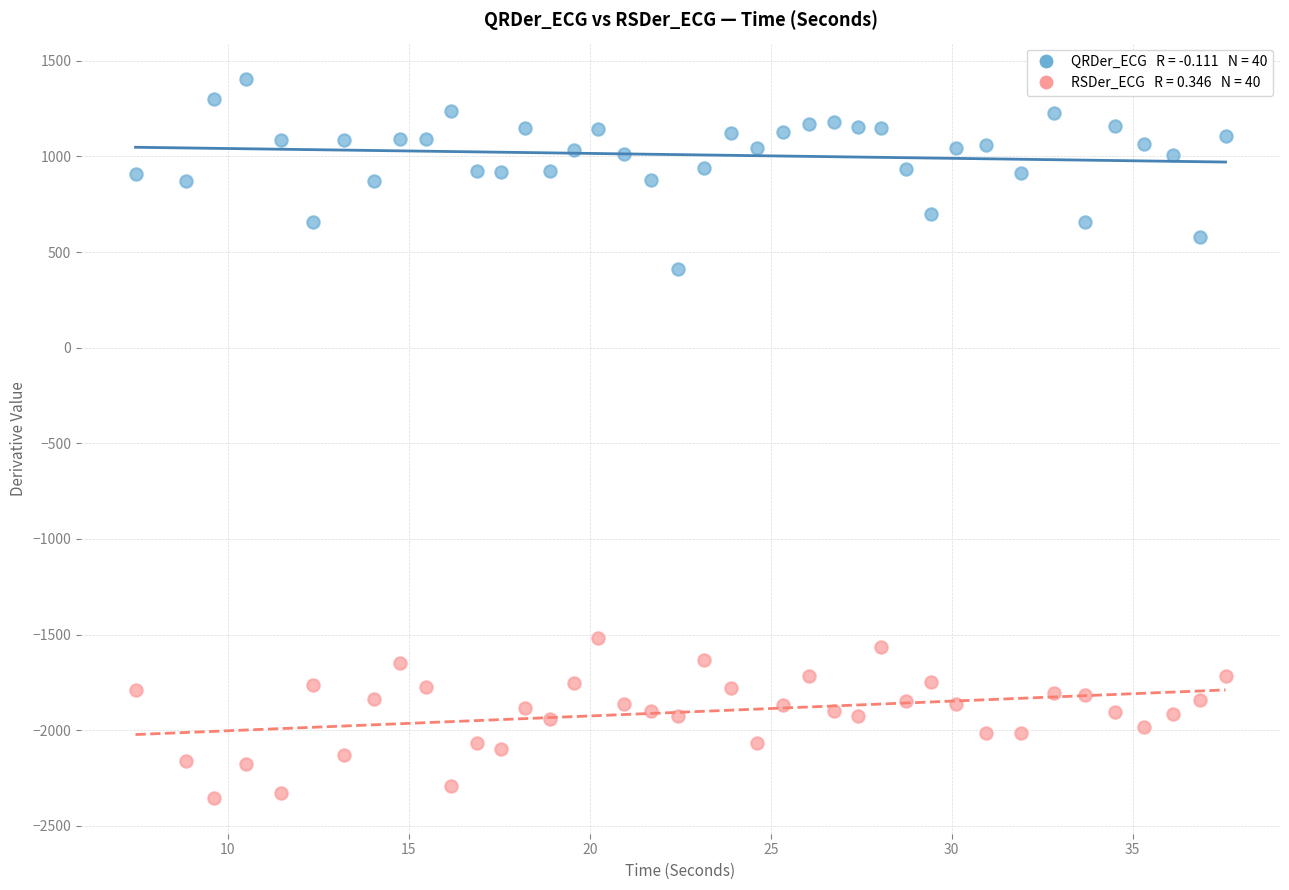

Across all data points, what is the range of Y values (max minus min)?

3760.2